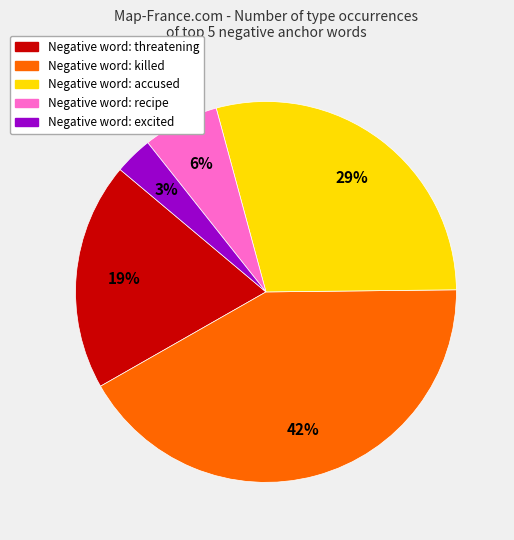

How many segments does this pie chart have?

5